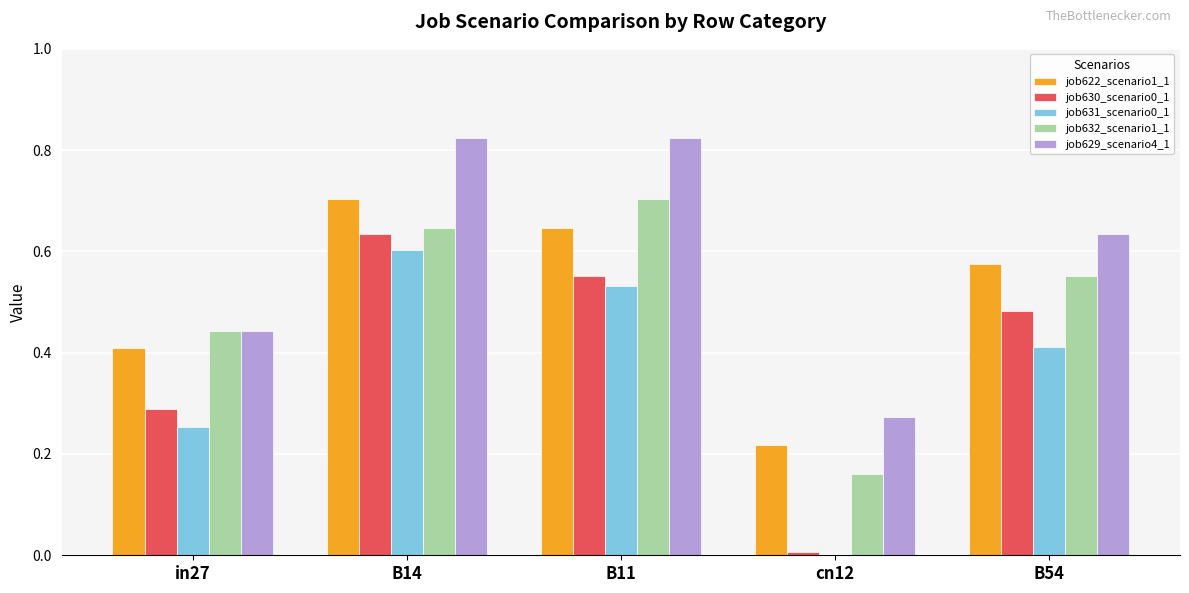

What is the sum of all job631_scenario0_1 values?

1.8